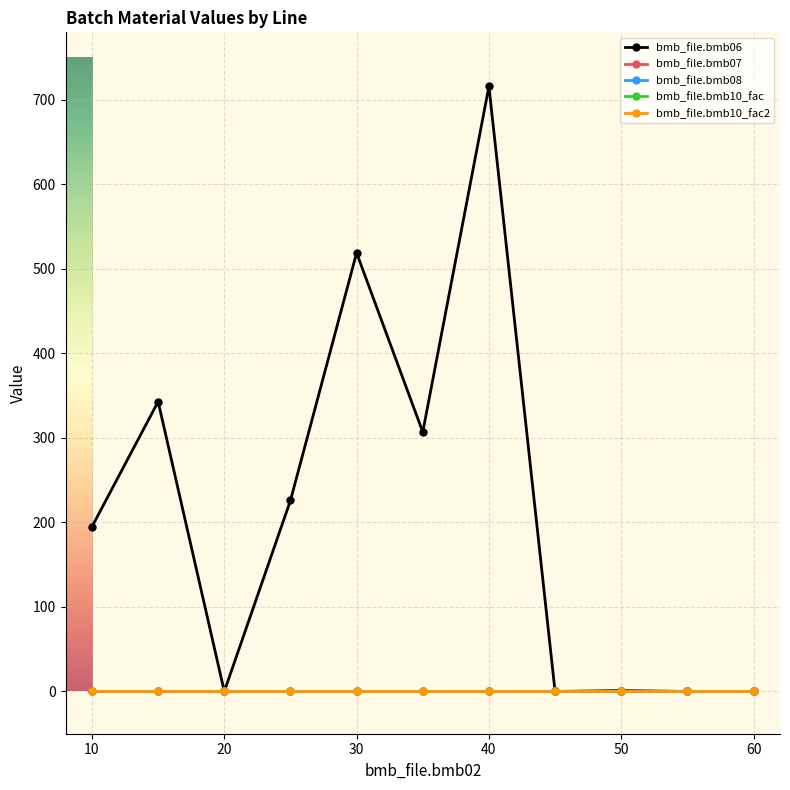

Reading right to left, what are all the values shown in this chart?

bmb_file.bmb06: 0	0	1	0	716	307	519	226	0	343	195
bmb_file.bmb07: 1	1	1	1	1	1	1	1	1	1	1
bmb_file.bmb08: 0	0	0	0	0	0	0	0	0	0	0
bmb_file.bmb10_fac: 1	1	1	1	1	1	1	1	1	1	1
bmb_file.bmb10_fac2: 1	1	1	1	1	1	1	1	1	1	1